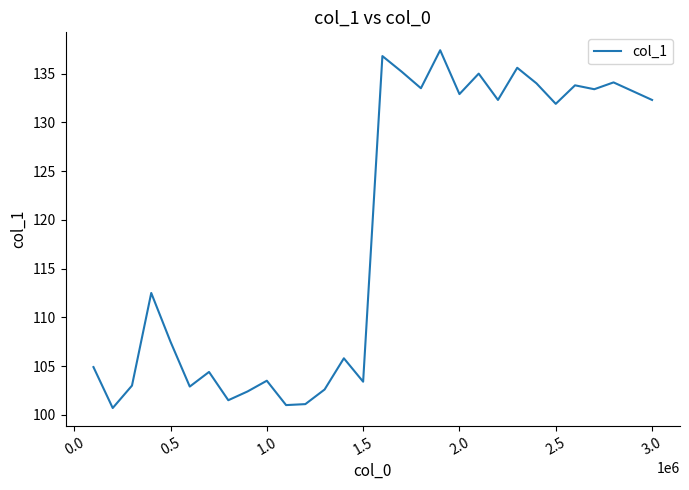

What is the difference between the maximum and minimum values?

36.7